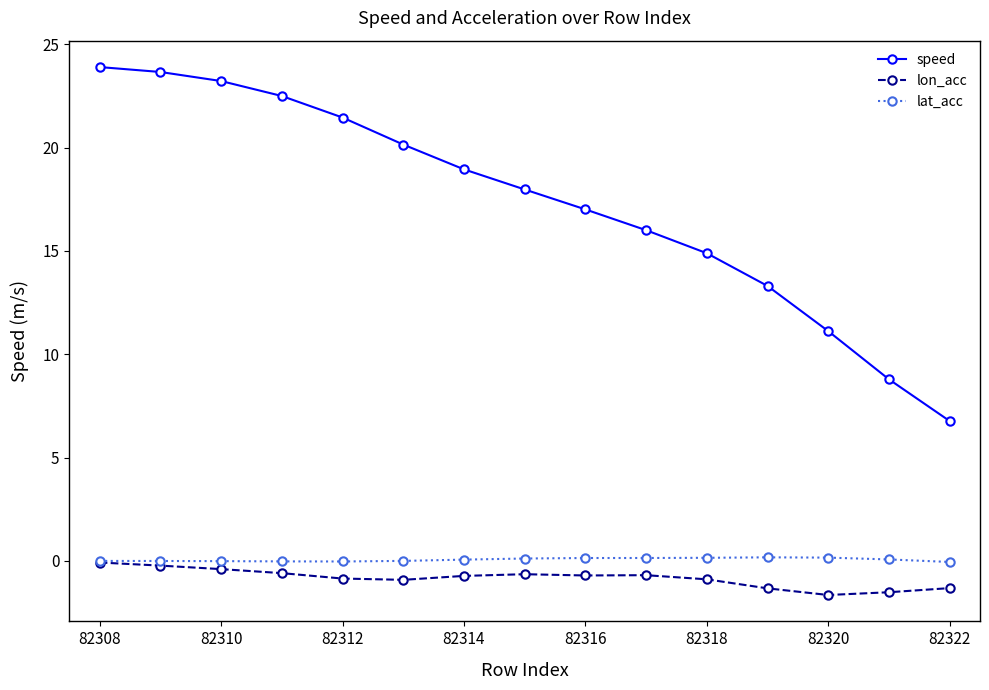

What is the value of the lon_acc point at the 9th from the left?

-0.7